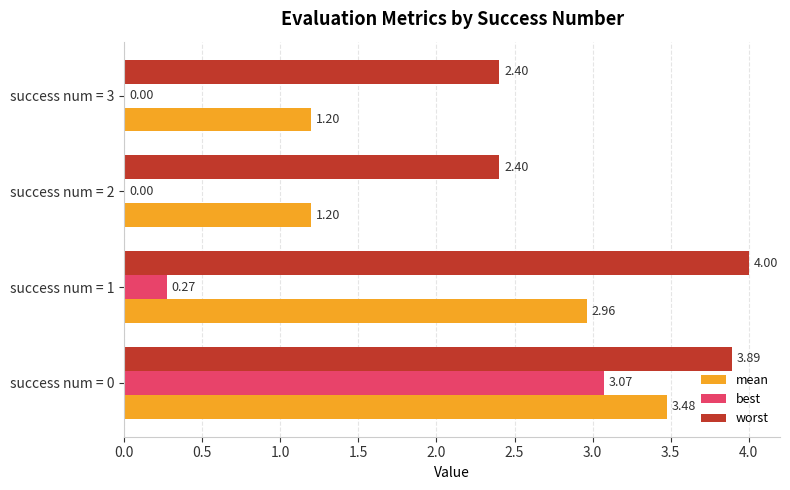

Which series has the largest total across all categories?

worst